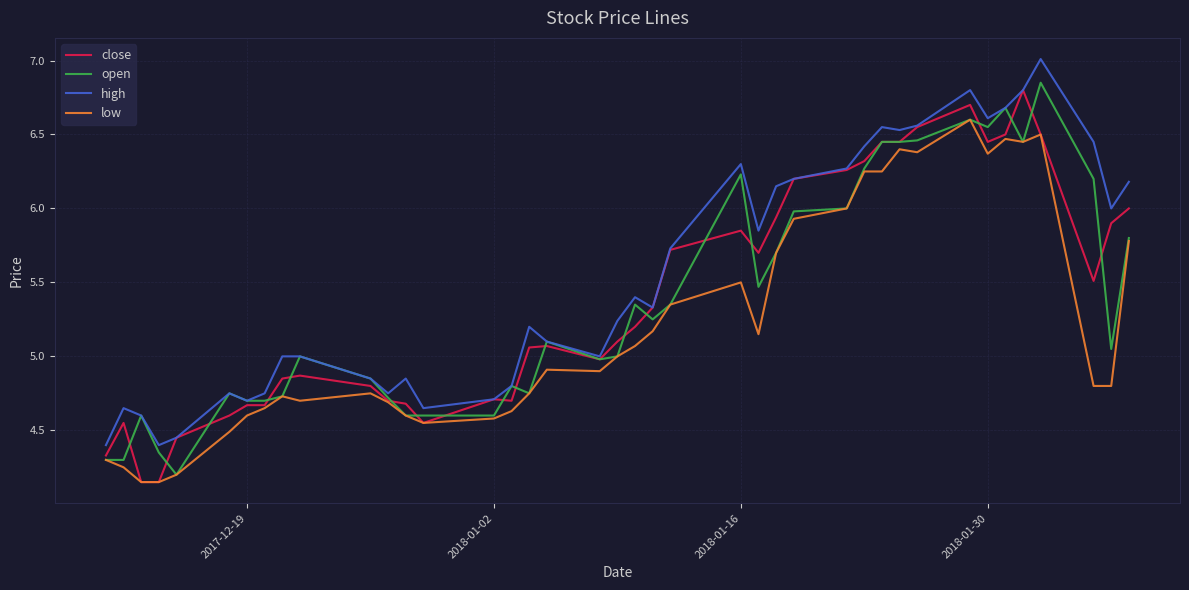

Which series has the largest total across all categories?

high